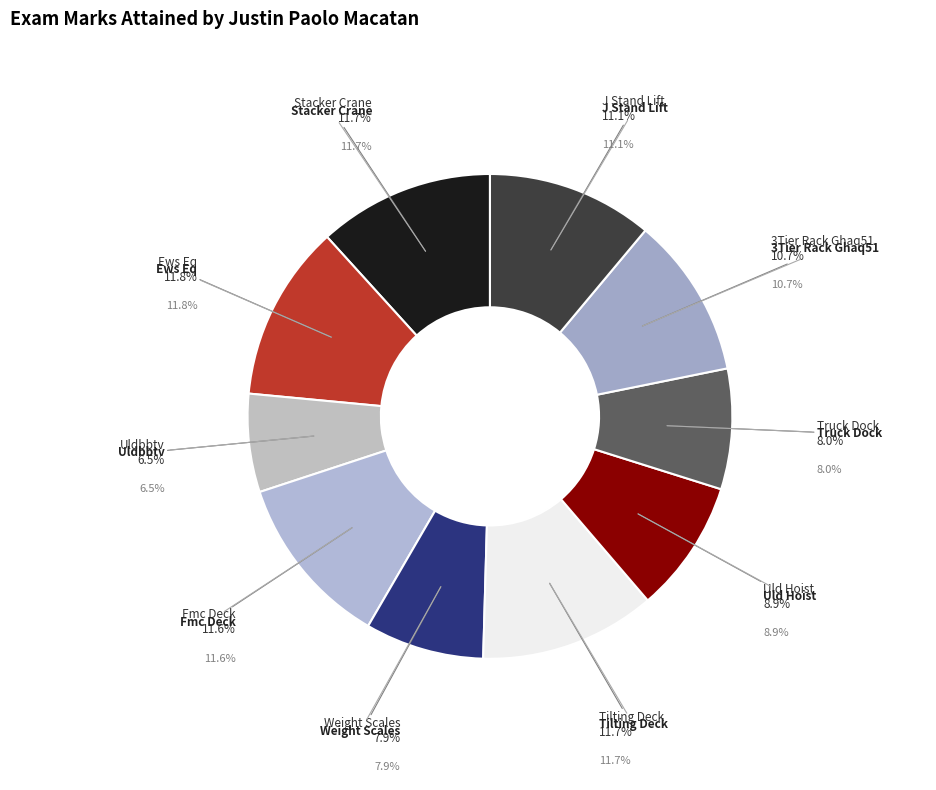

How many slices are in this pie chart?

10